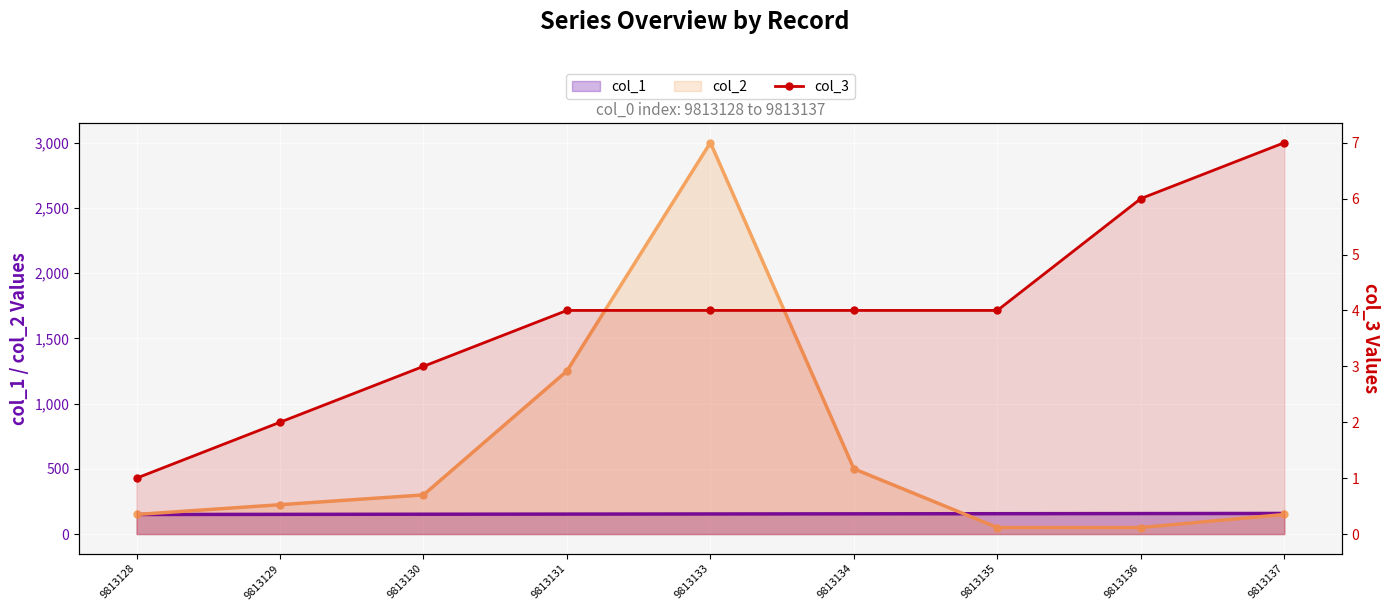

Rank the categories by value from highest to lowest.

9813137, 9813136, 9813131, 9813133, 9813134, 9813135, 9813130, 9813129, 9813128